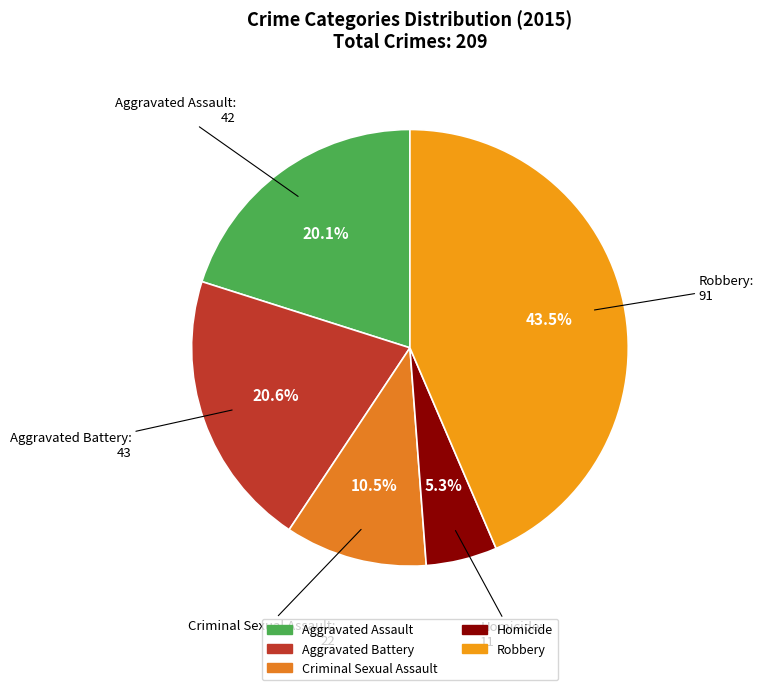

To the nearest percent, what is the difference between the Aggravated Battery and Criminal Sexual Assault slice percentages?

10%